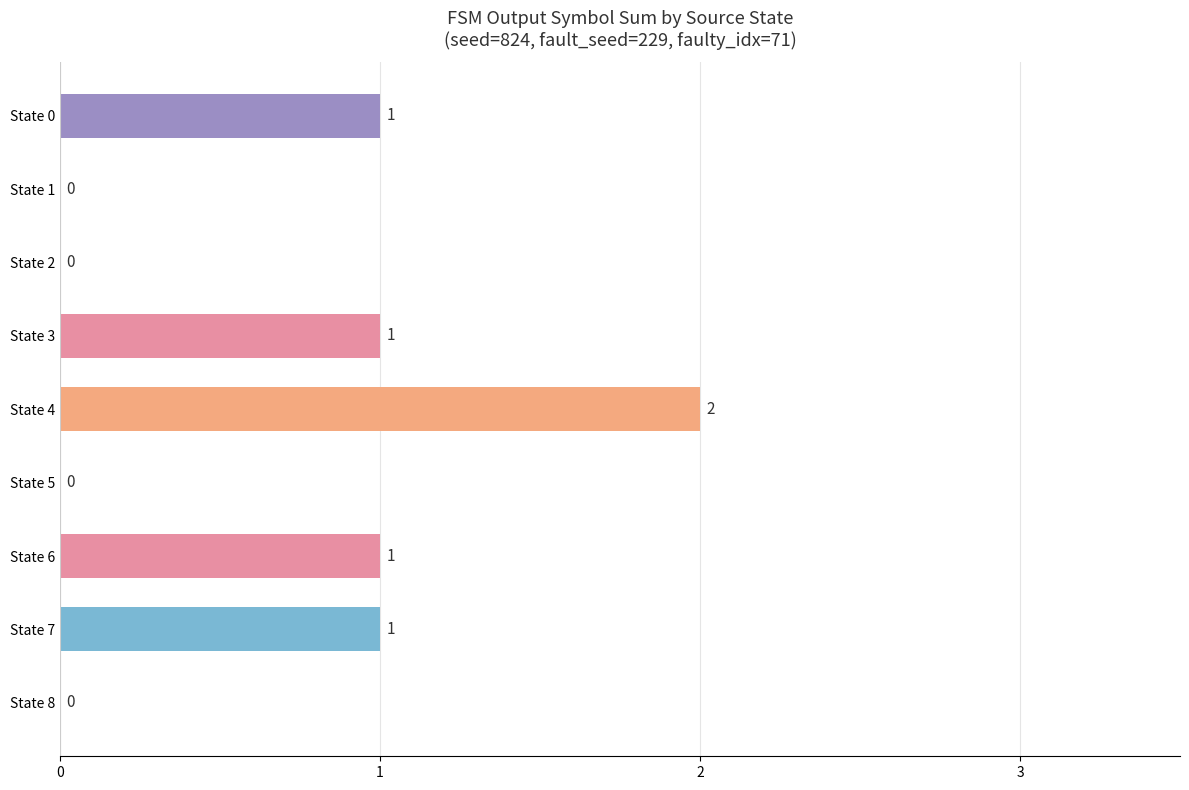

Are the bars horizontal?

Yes